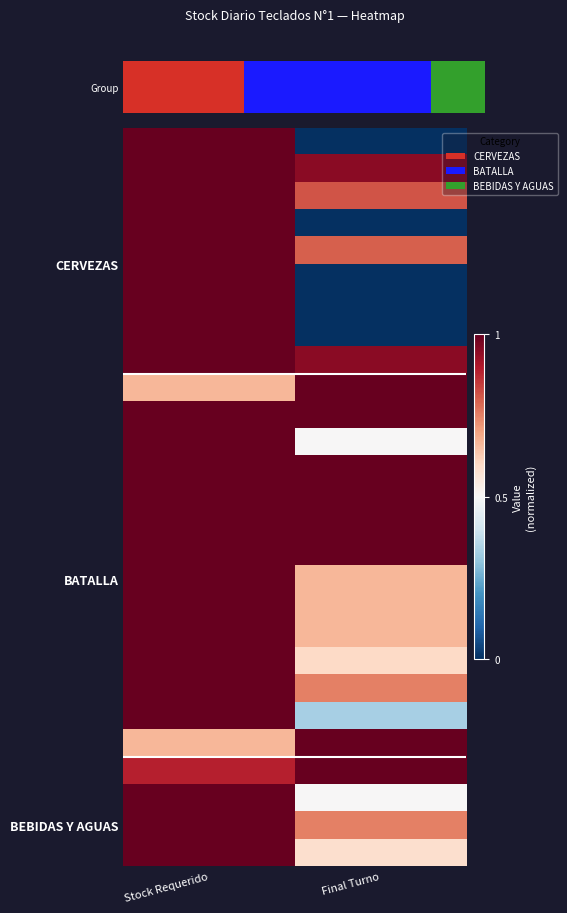

What is the total value across all series at Stock Requerido?

26.2